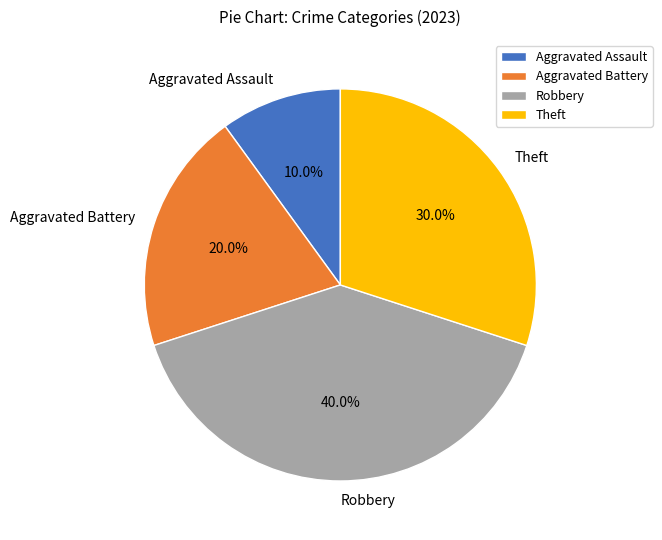

To the nearest percent, what is the difference between the Aggravated Battery and Aggravated Assault slice percentages?

10%